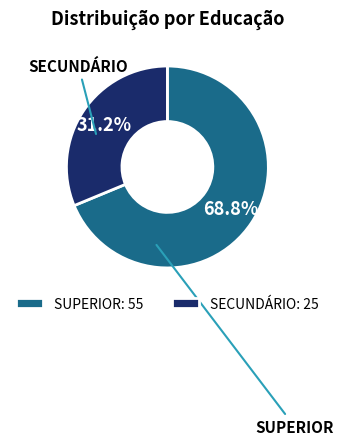

Between SUPERIOR and SECUNDÁRIO, which is larger?

SUPERIOR